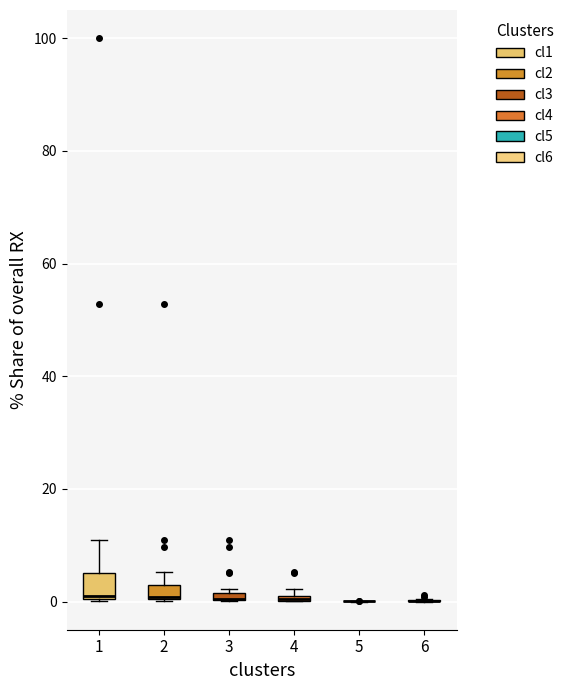

Where is the upper edge of the box at x = 3 on the y-axis? The values are not printed on the chart, so give them approximately, as read against the axis.

2